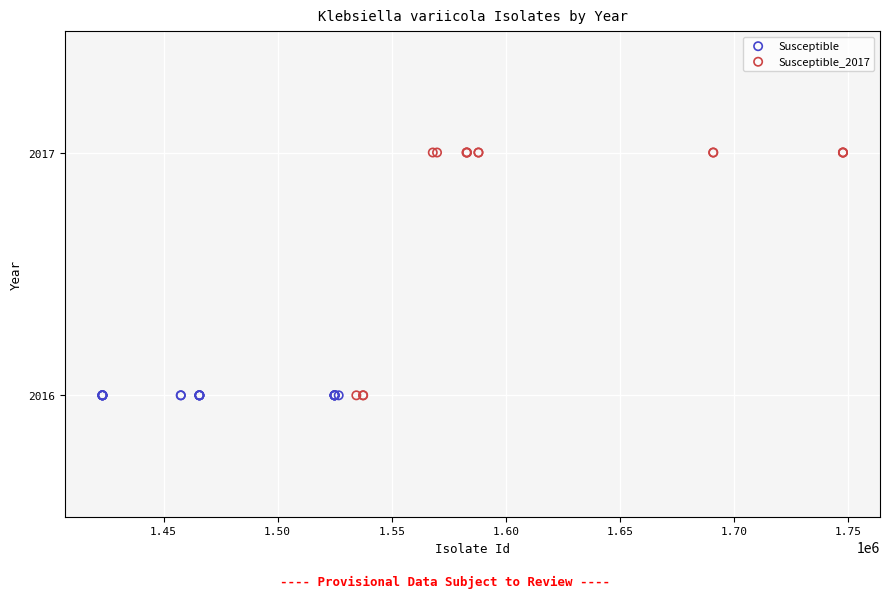

Which series reaches the maximum Y coordinate?

Susceptible_2017